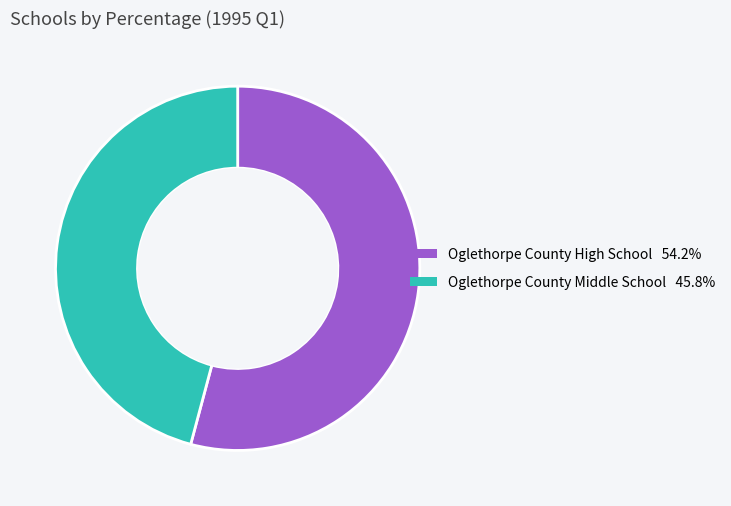

Does any single category account for the majority?

Yes